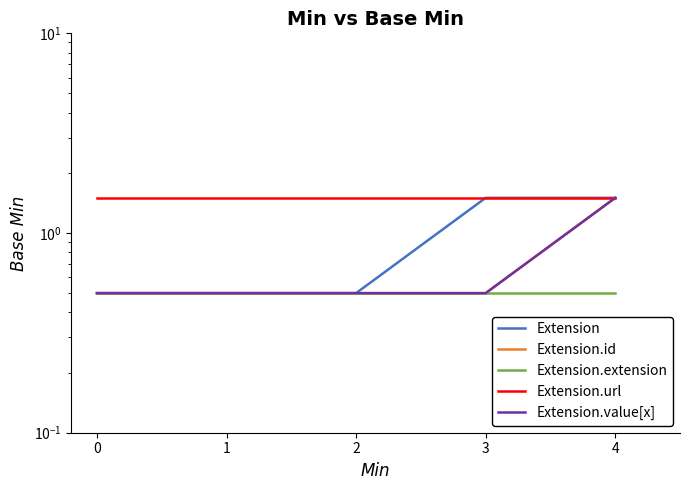

Count the number of categories in the chart.

5